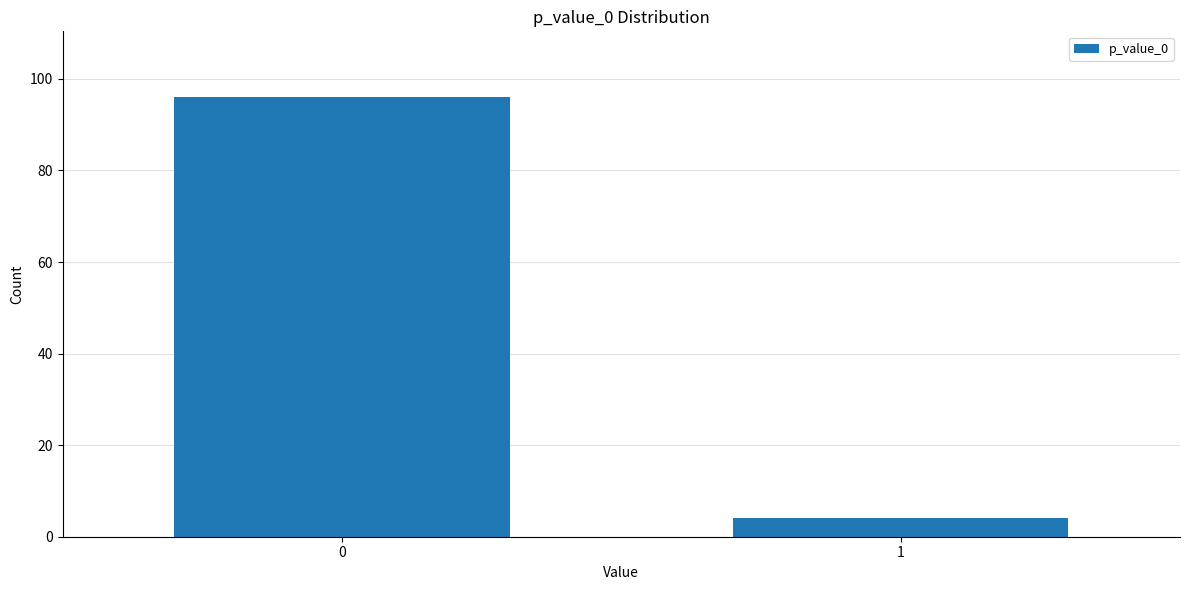

Reading left to right, transcribe all the data shown in this chart.

0=96	1=4